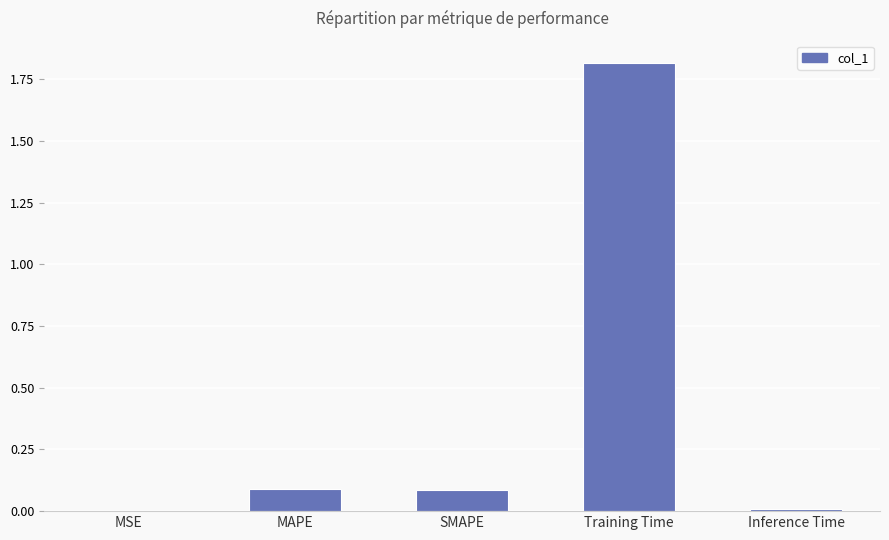

Between Inference Time and MAPE, which is larger?

MAPE